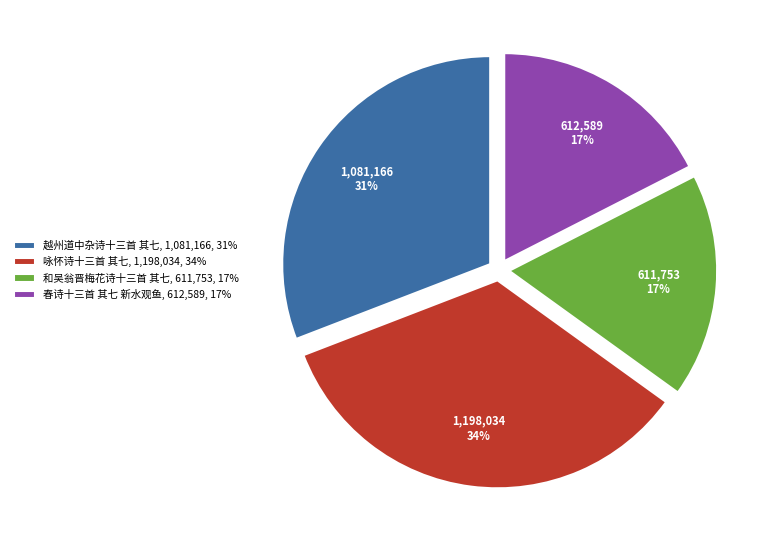

How many slices are in this pie chart?

4